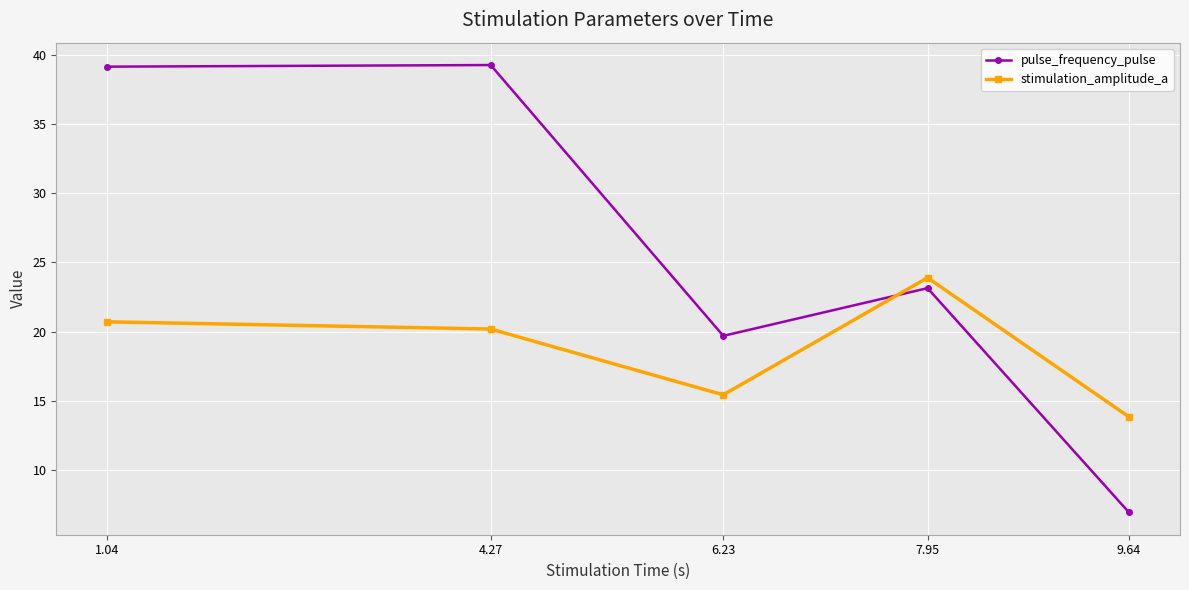

True or false: stimulation_amplitude_a has more than 2 points higher than both neighbors.

False